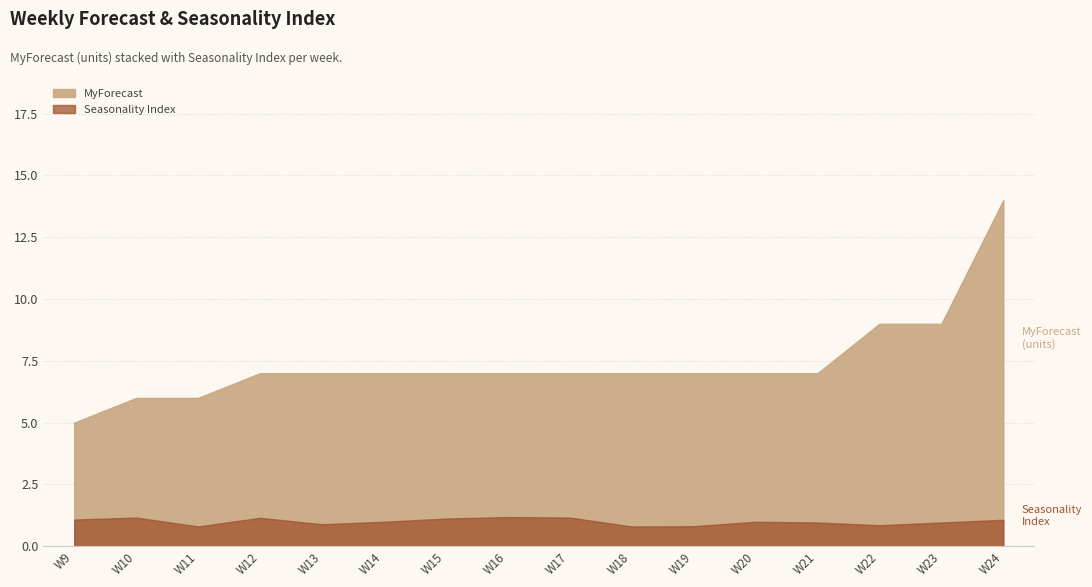

What is the sum of the MyForecast values at W23 and W20?

16.0